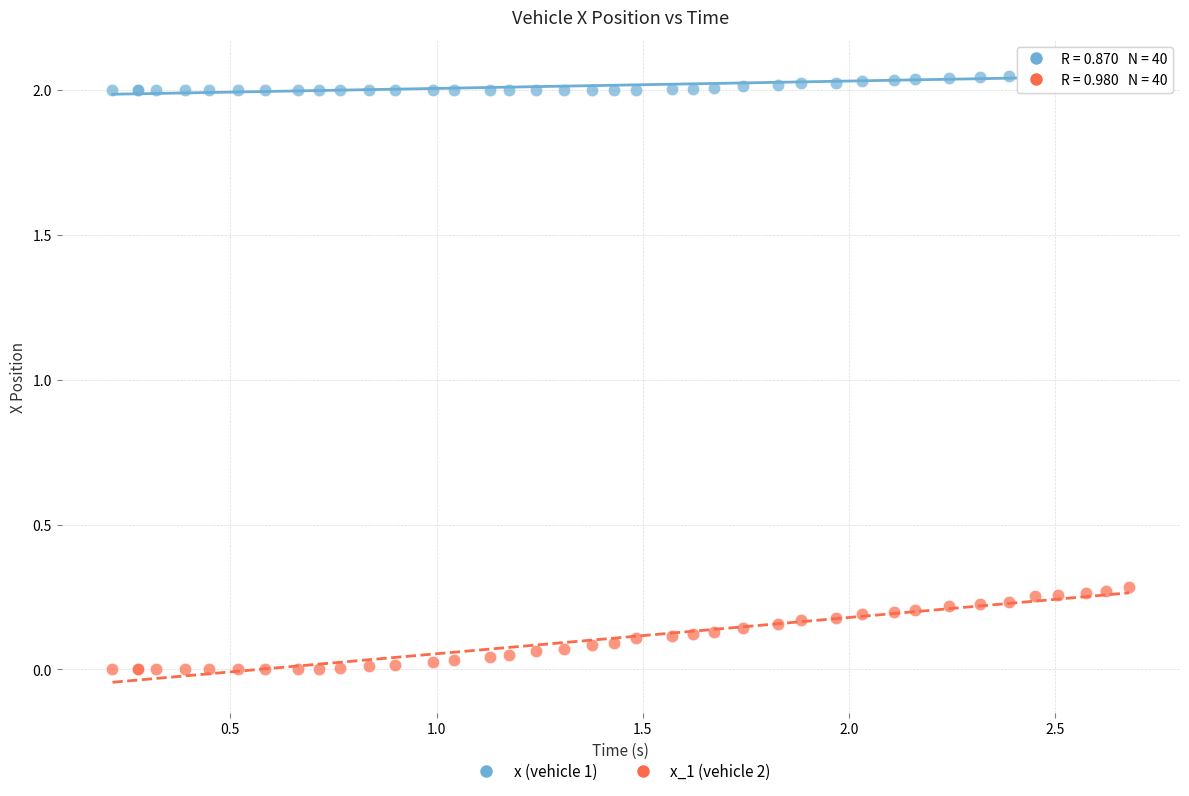

Which series has the largest Y range (max minus min)?

x_1 (vehicle 2)